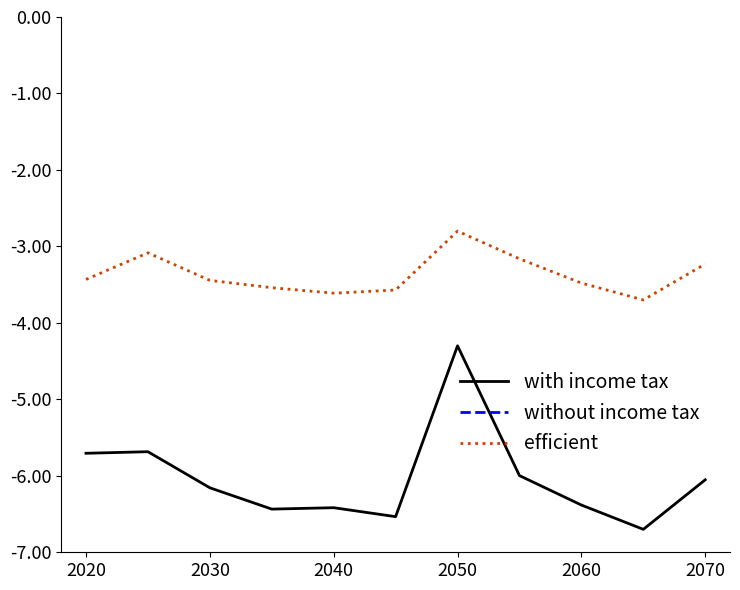

True or false: with income tax and efficient cross at least once.

False